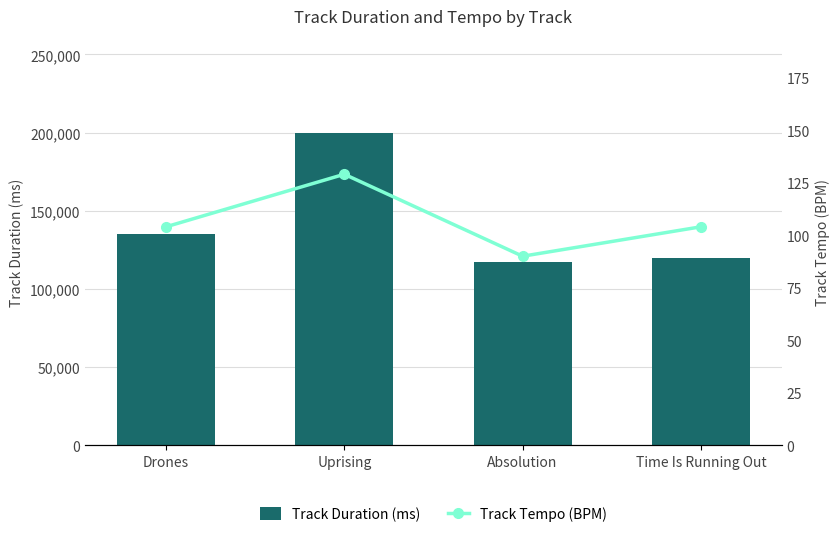

What is the label of the 1st bar from the right?

Time Is Running Out